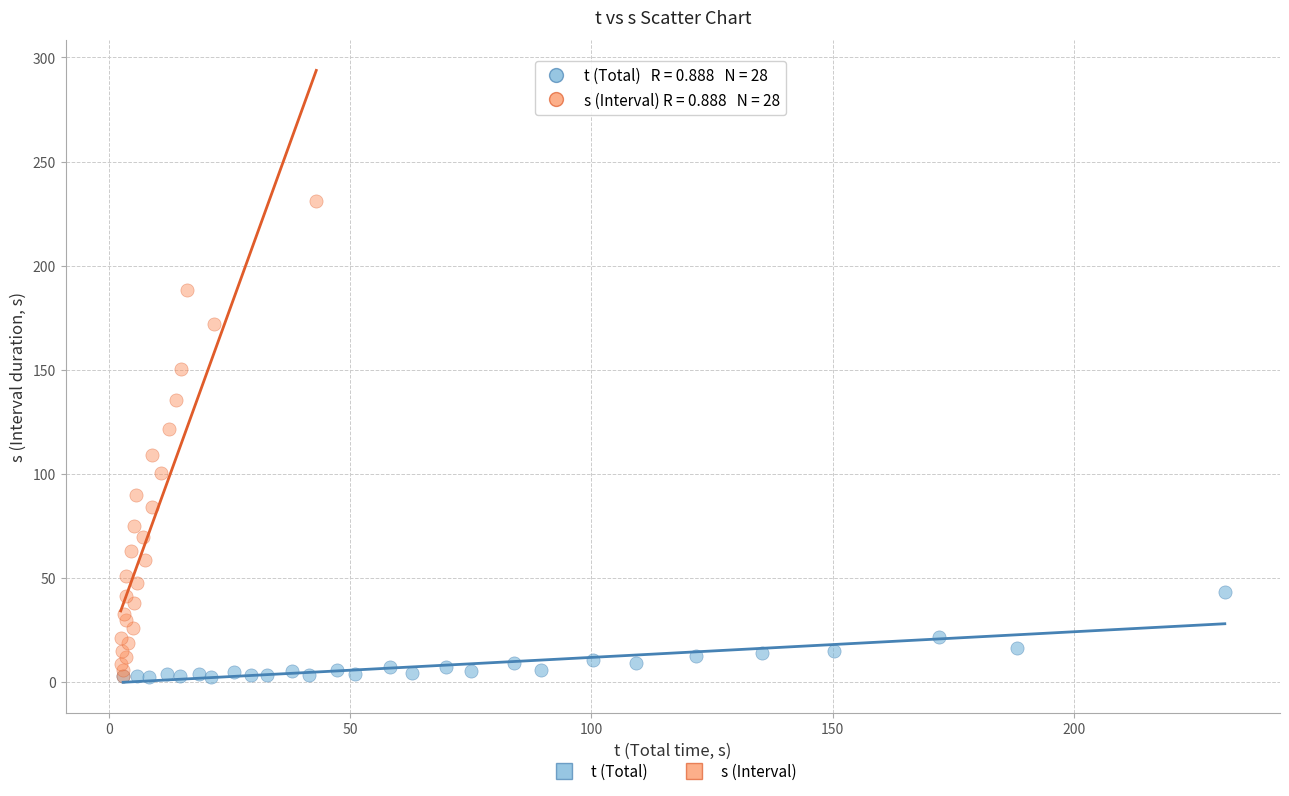

Which series reaches the maximum Y coordinate?

s (Interval)